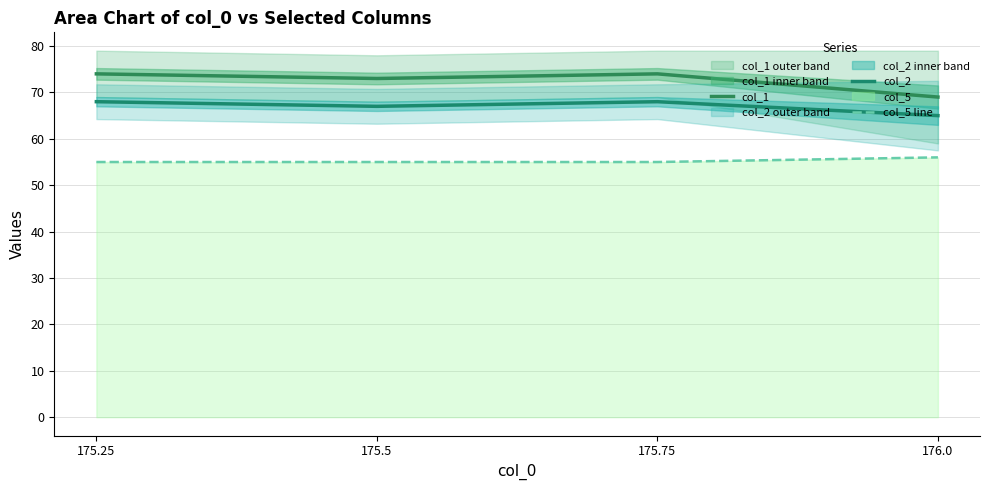

What is the highest value of the col_1 series?

74